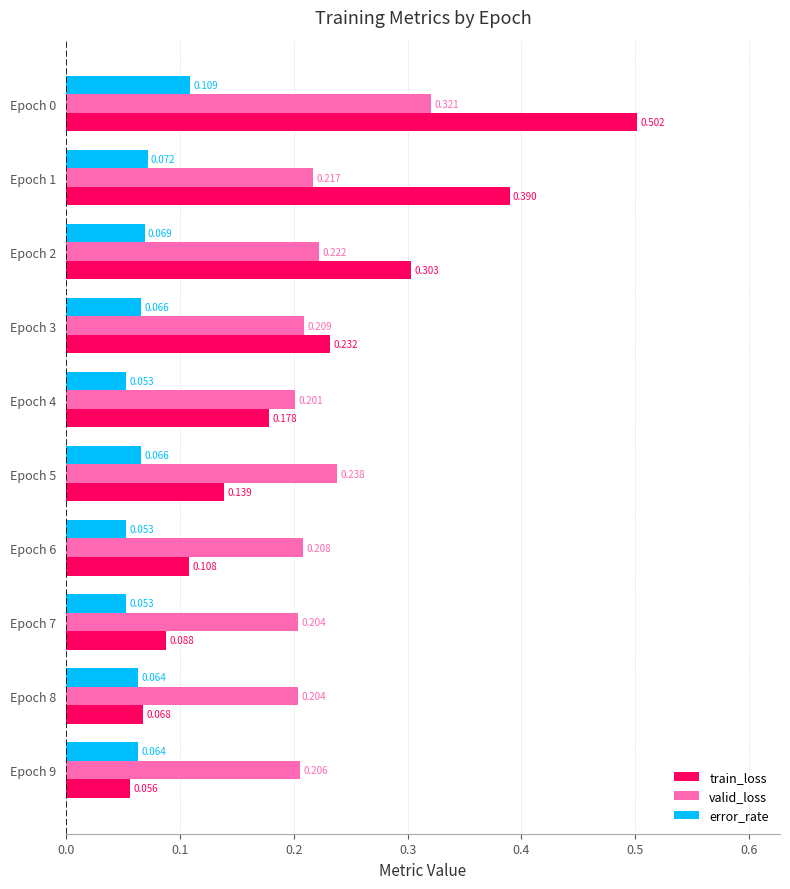

Which series has the largest total across all categories?

valid_loss